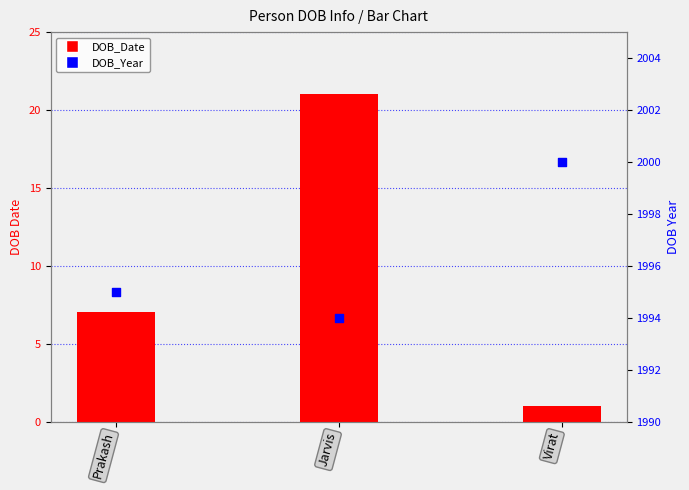

Is the value of DOB_Date at Virat greater than the value of DOB_Year at Virat?

No